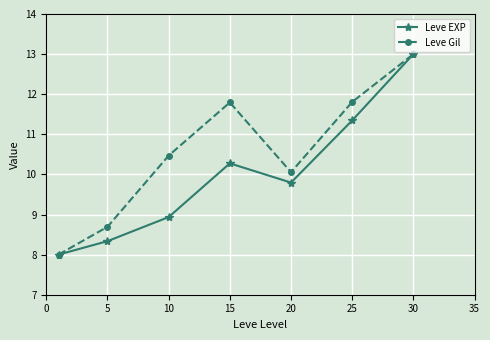

Which series has the largest total across all categories?

Leve Gil